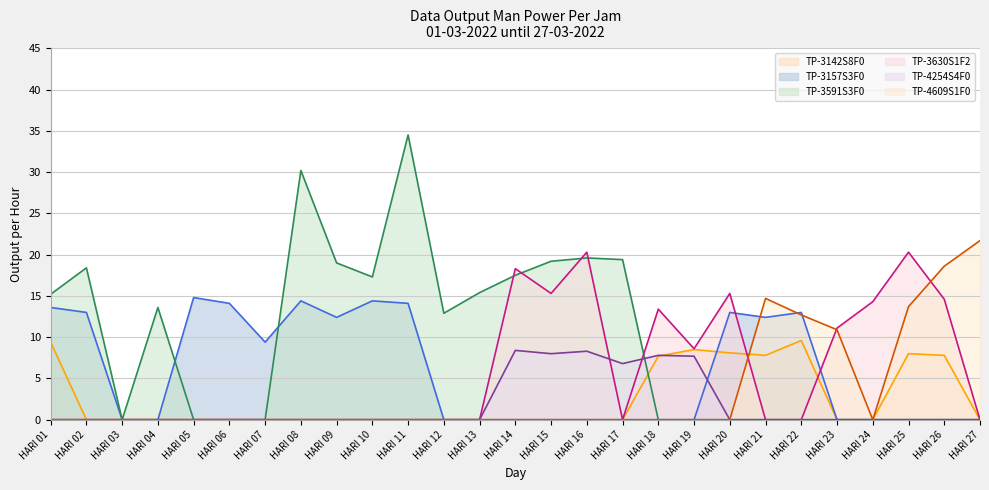

How many values in TP-3591S3F0 (line) are above zero?

13